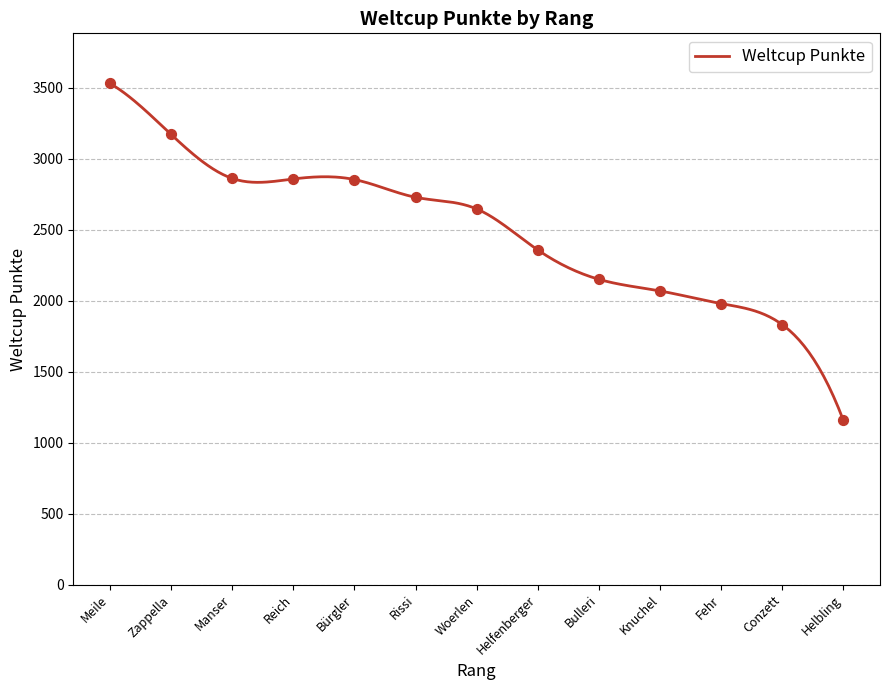

What is the change in value from Zappella to Bürgler?

-318